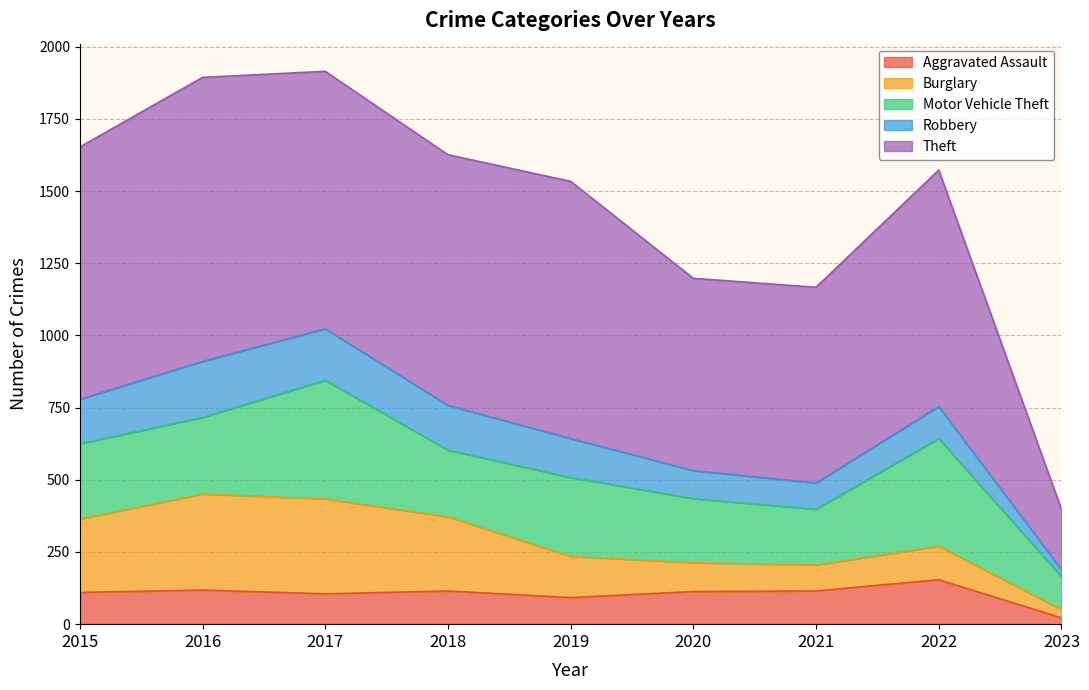

Between 2016 and 2020, which series saw the biggest shift?

Theft